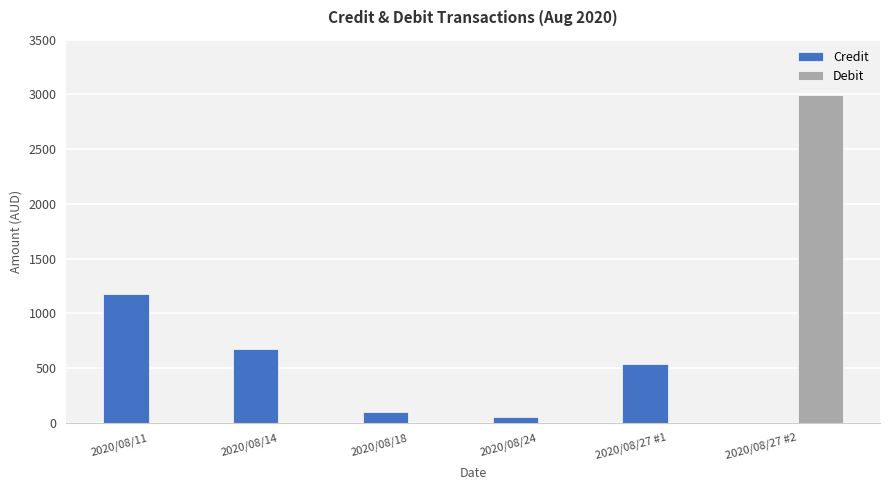

Reading left to right, list all the values displayed in this chart.

Credit: 1172.4	672.0	95.3	50.3	535.0	0.0
Debit: 0.0	0.0	0.0	0.0	0.0	2990.5